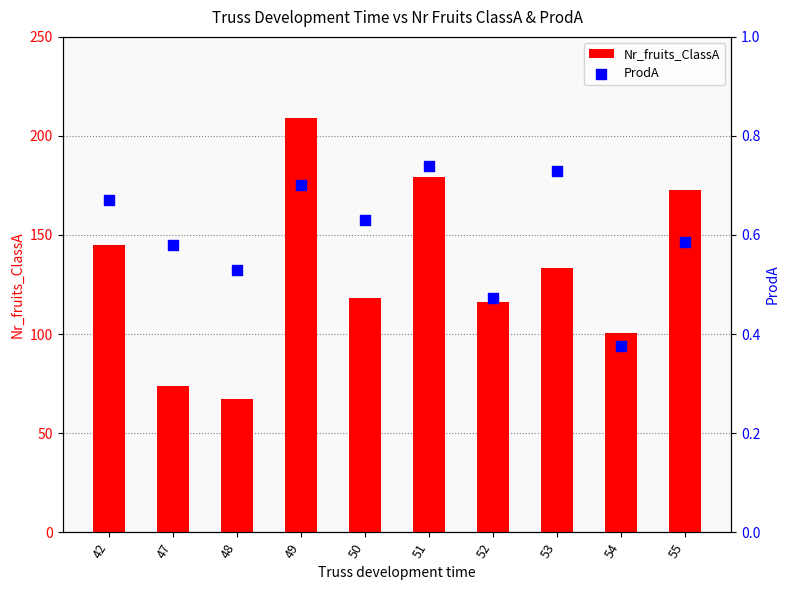

What are all the series names shown in the legend?

Nr_fruits_ClassA, ProdA